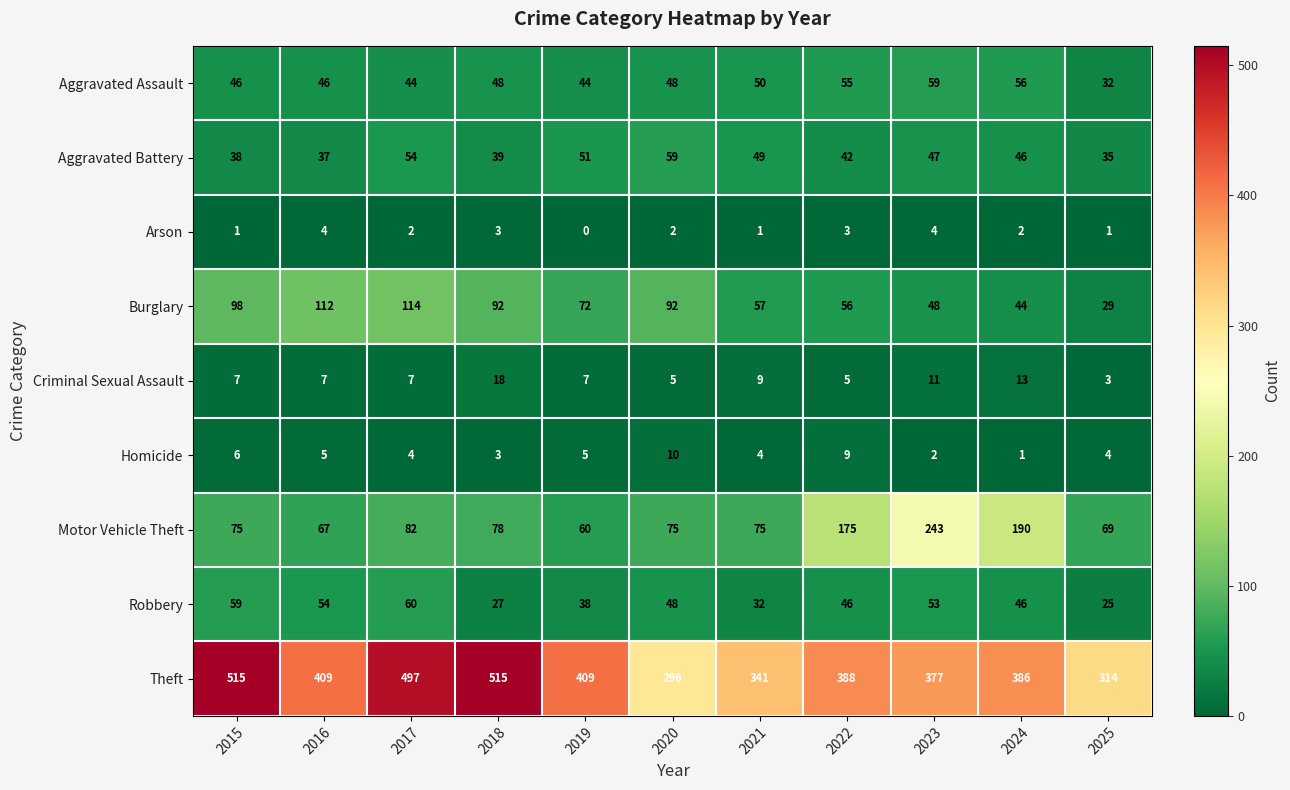

At which label does Homicide first exceed 4?

2015